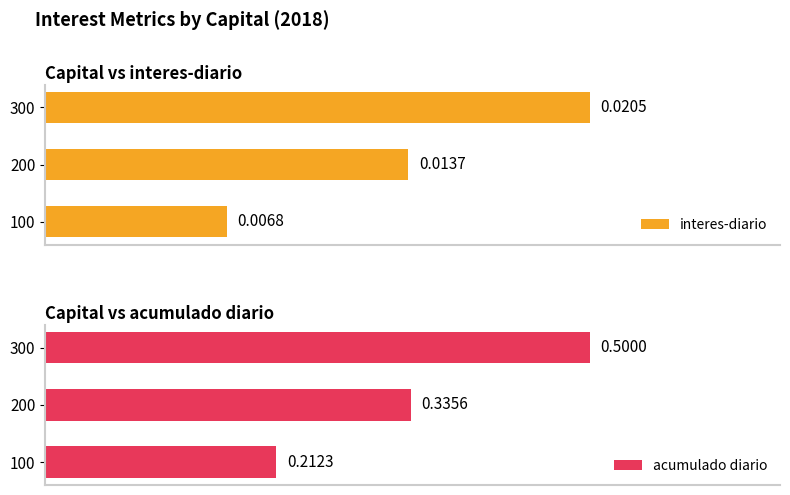

Rank the categories by interes-diario value from highest to lowest.

300, 200, 100